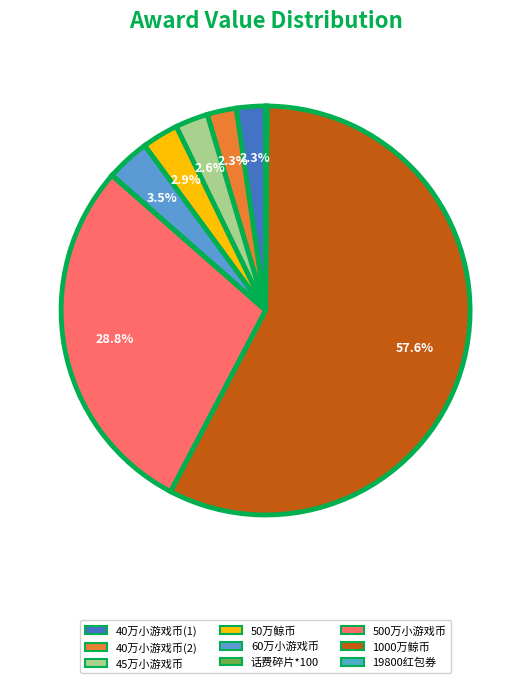

Between 500万小游戏币 and 50万鲸币, which is larger?

500万小游戏币